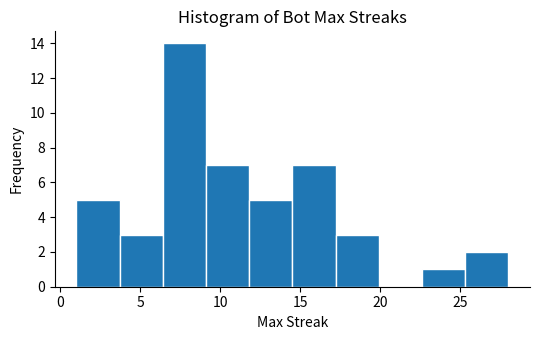

What is the height of the bar covering 6.4 to 9.1 on the x-axis? Neither the bar edges nor the heights are printed on the chart, so give them approximately, as read against the axes.

14